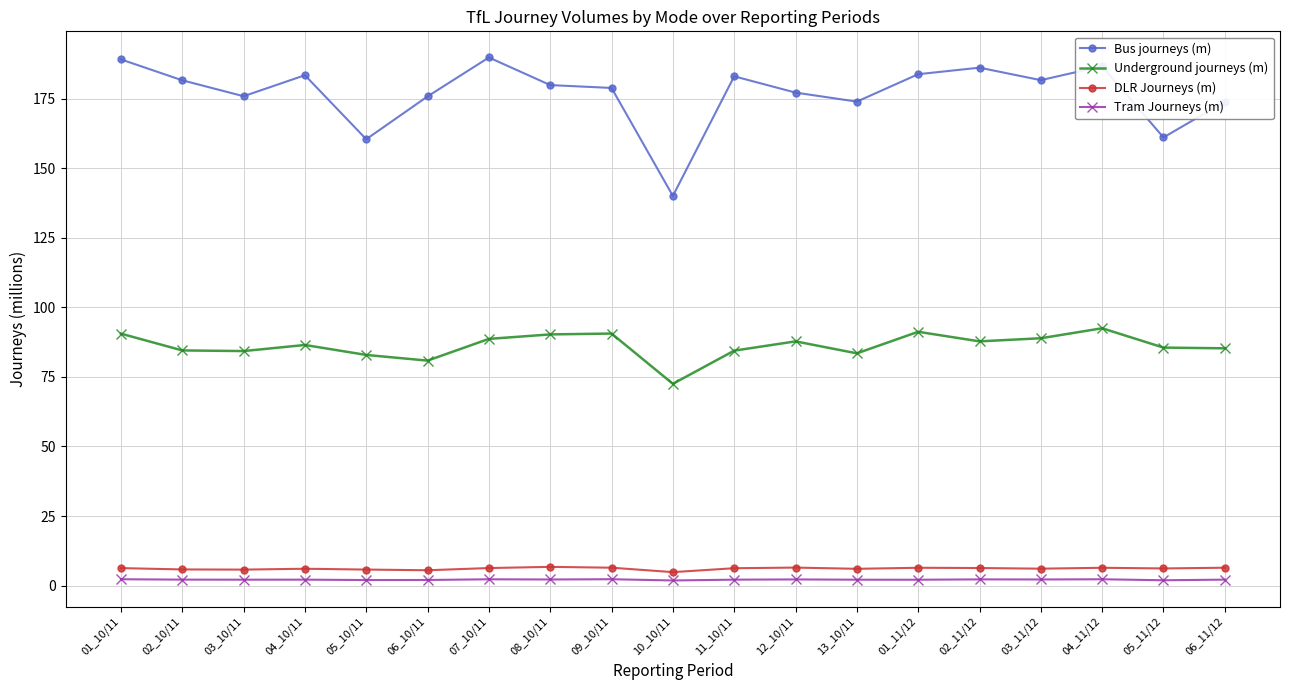

What is the value of the Underground journeys (m) point at the 12th from the left?

87.8